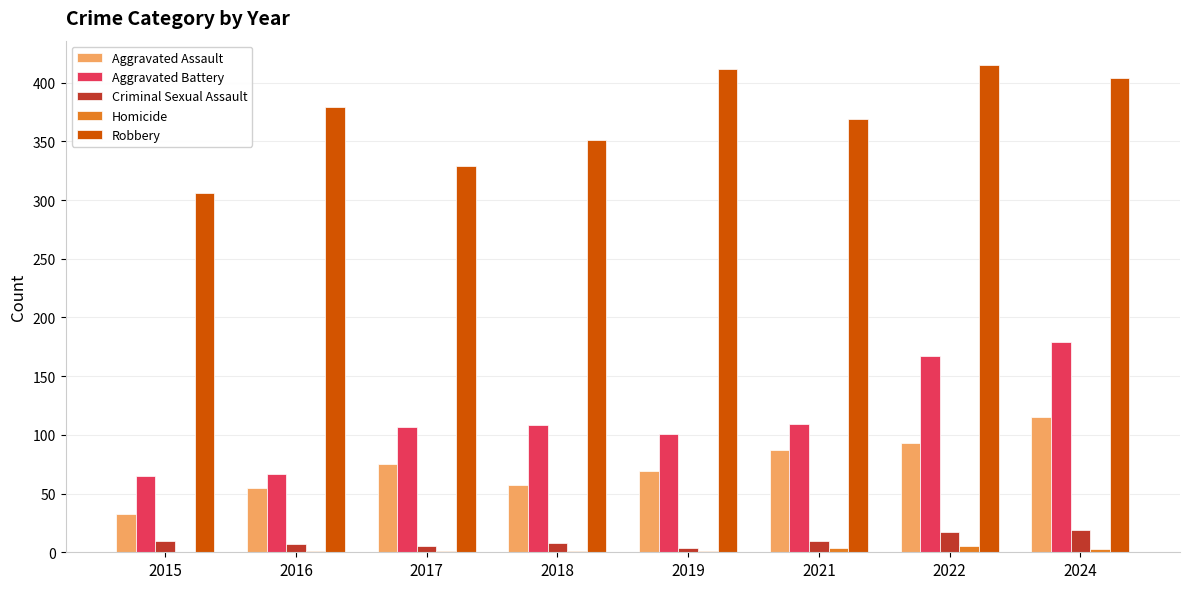

At which label is Robbery closest to 360?

2018